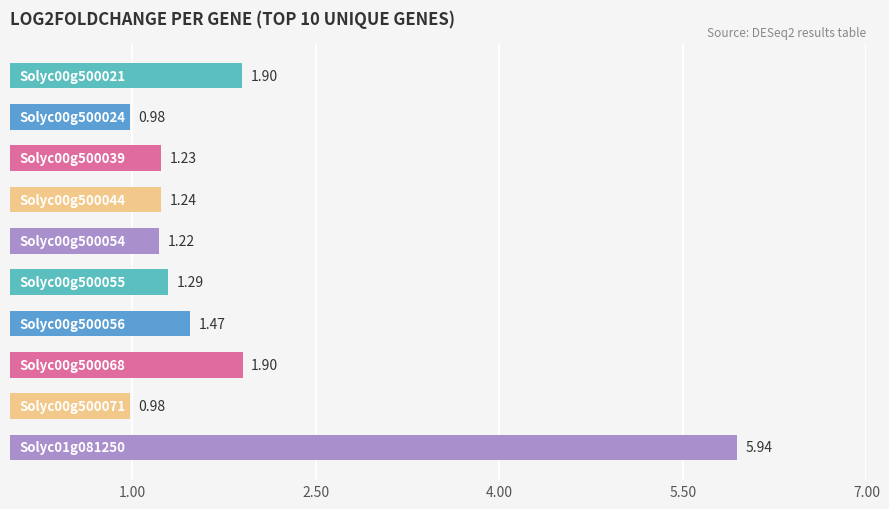

What is the difference between the maximum and second lowest values?

5.0